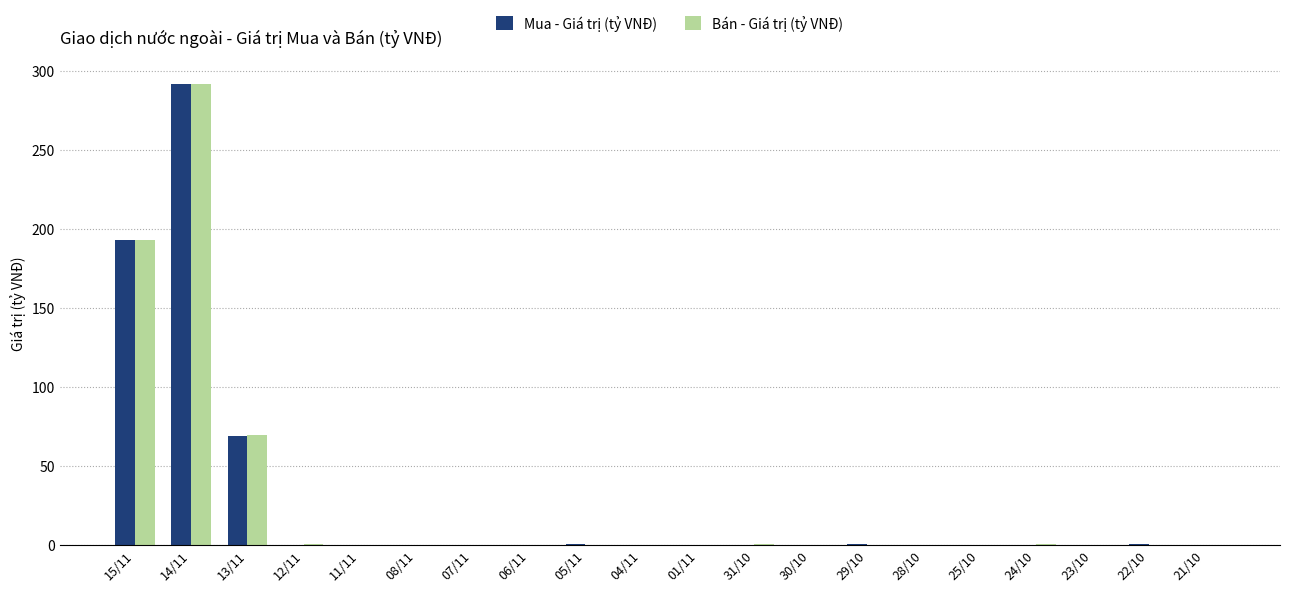

Which series changed the most between 14/11 and 21/10?

Bán - Giá trị (tỷ VNĐ)